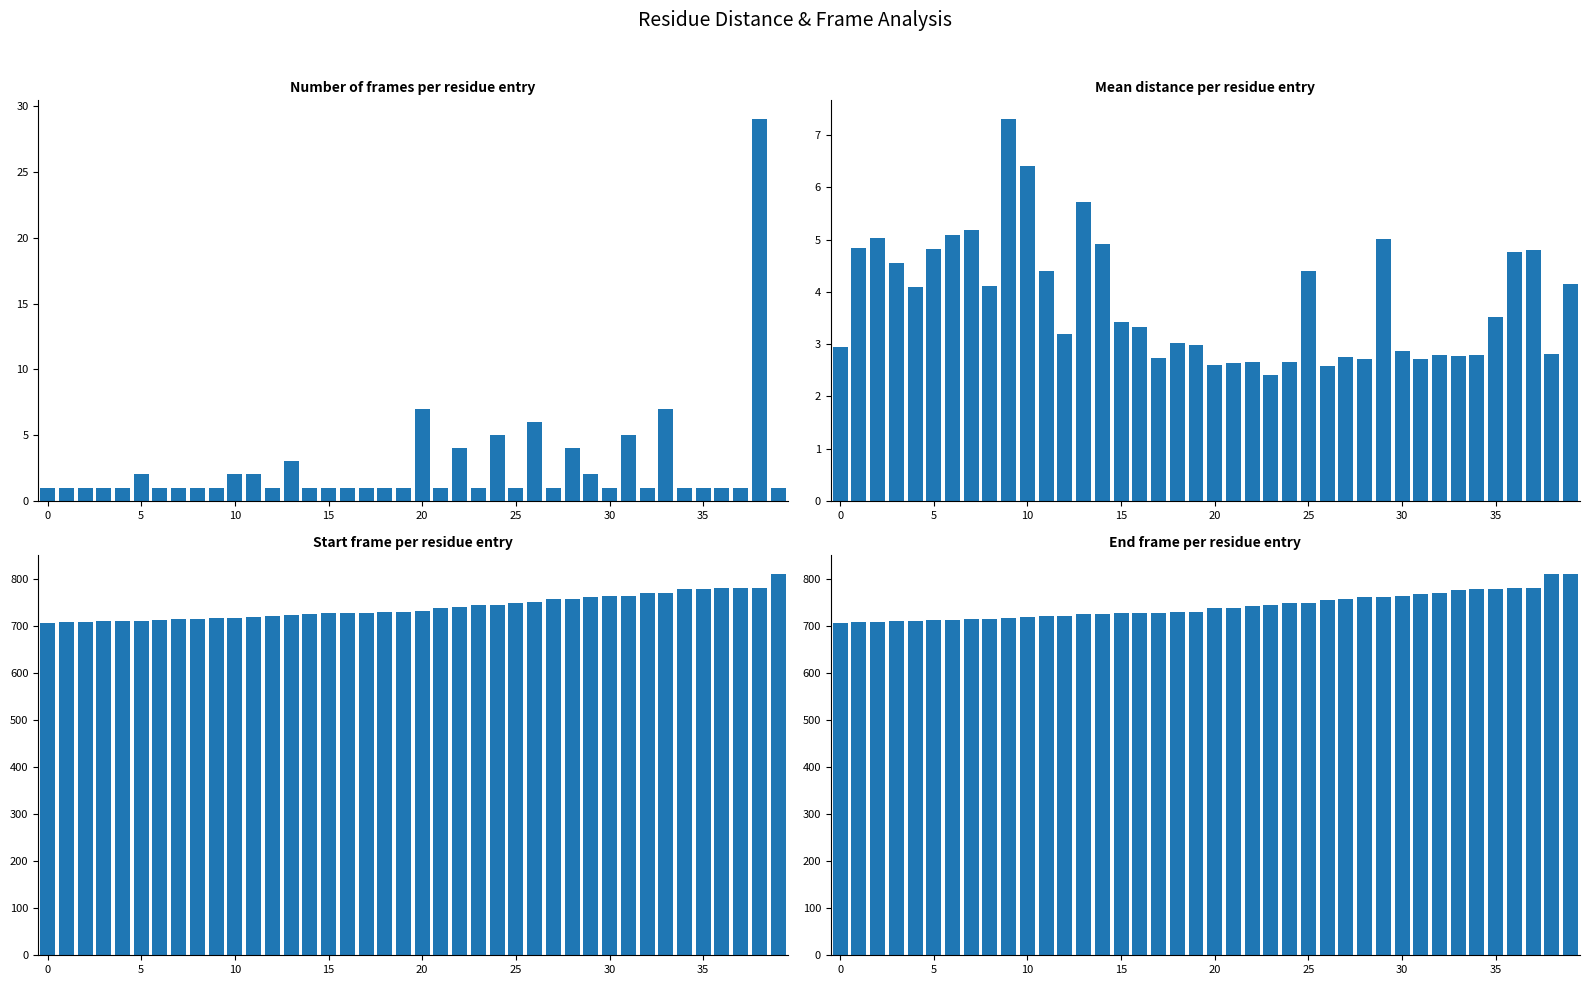

Does the chart contain any negative values?

No